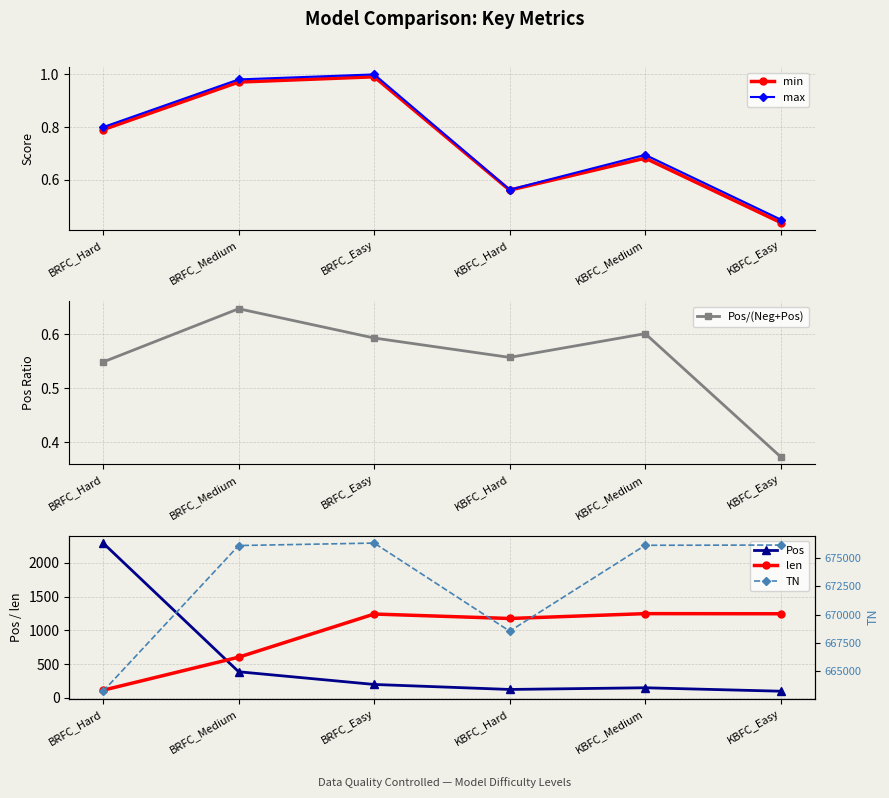

How many lines are shown in the chart?

6